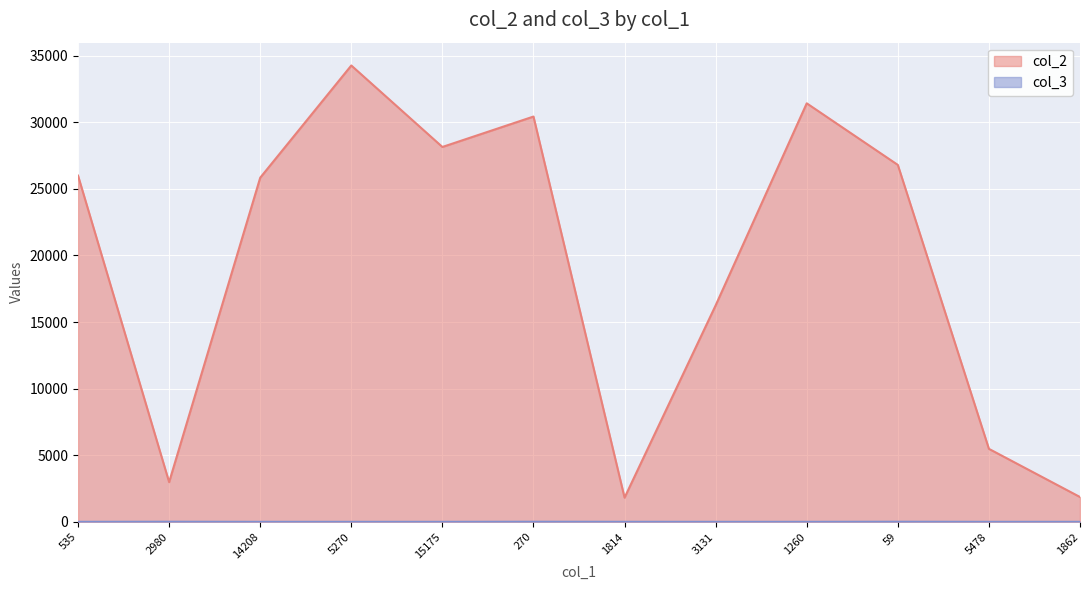

What is the difference between the maximum and minimum values in the col_3 series?

7